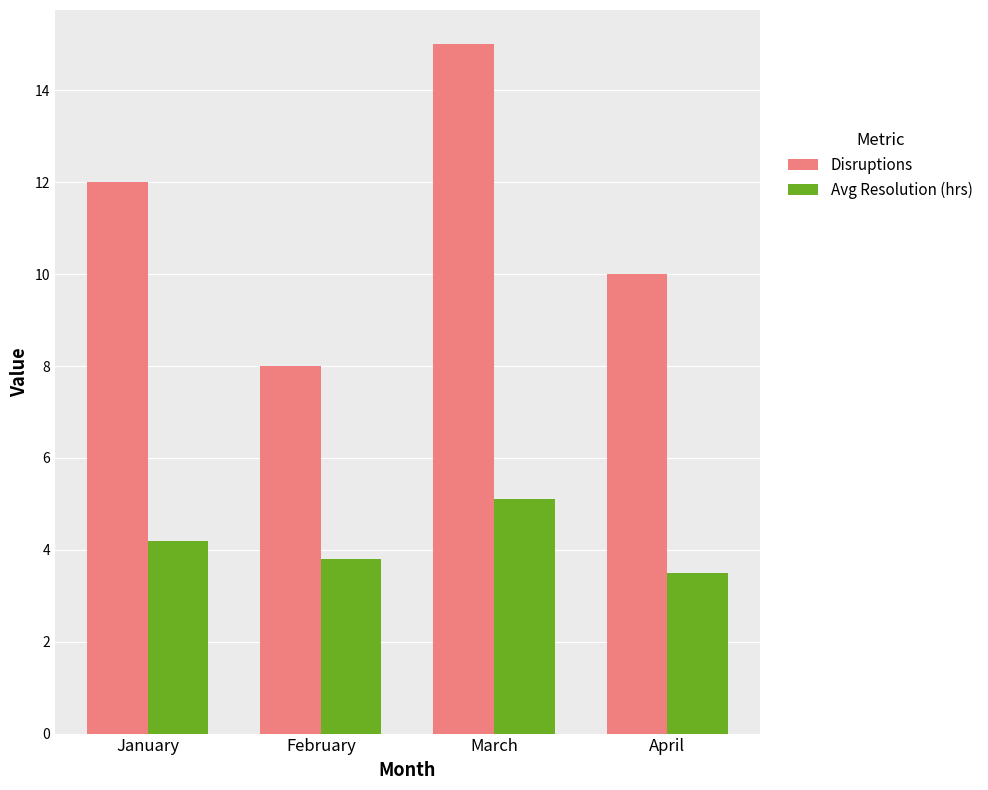

Count the Disruptions values in the range 10 to 15.

3